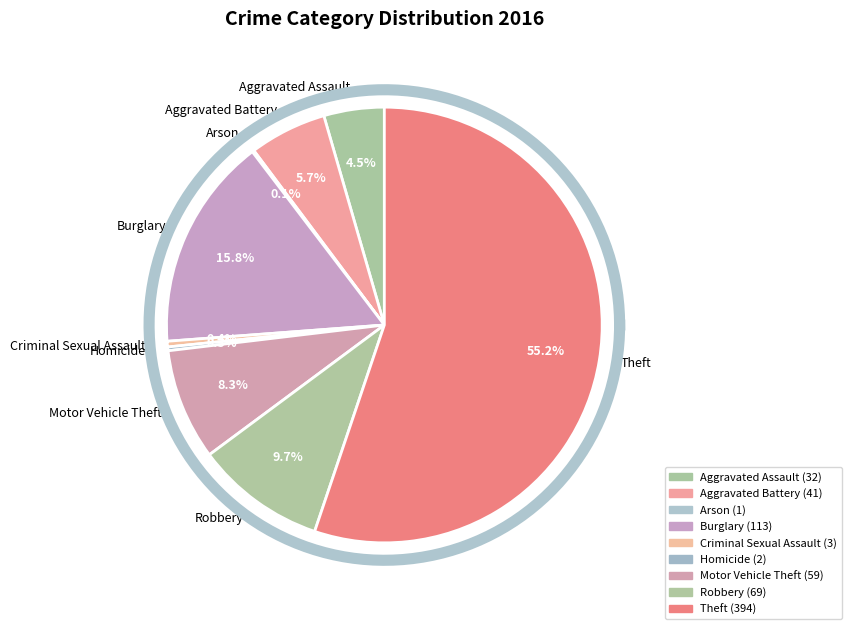

Which slice is the smallest?

Arson